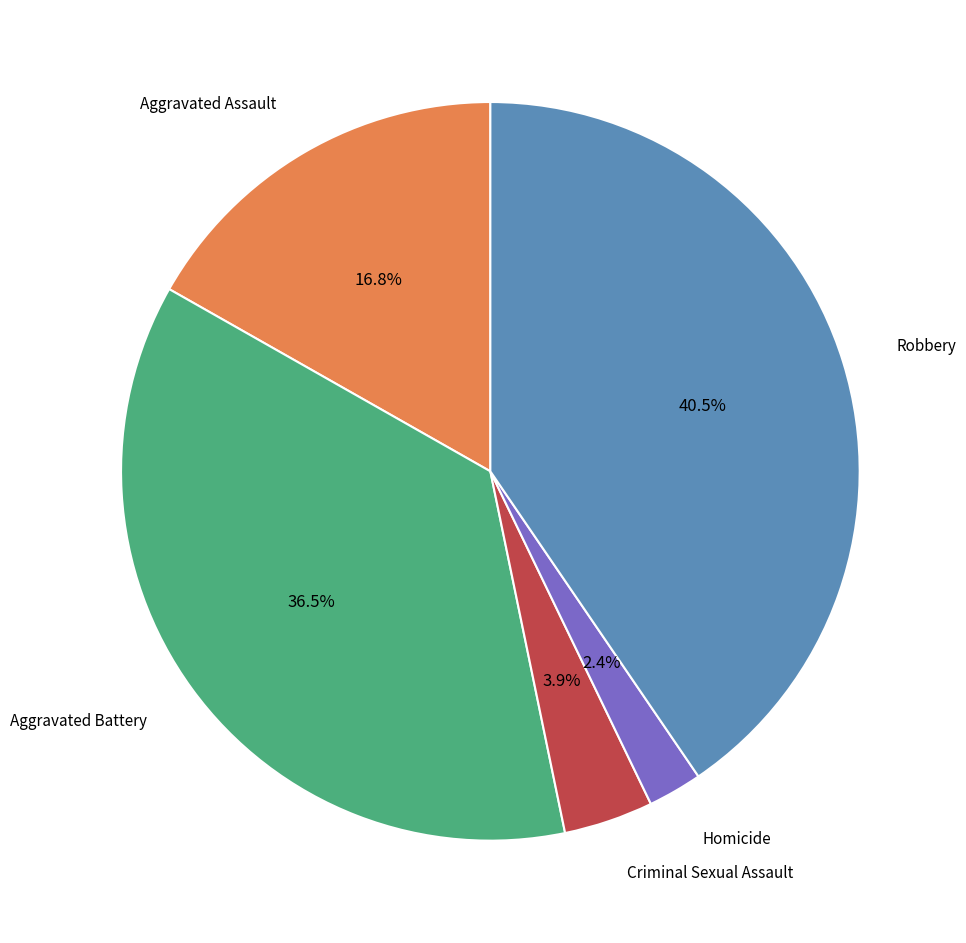

Is there a majority slice in this chart?

No